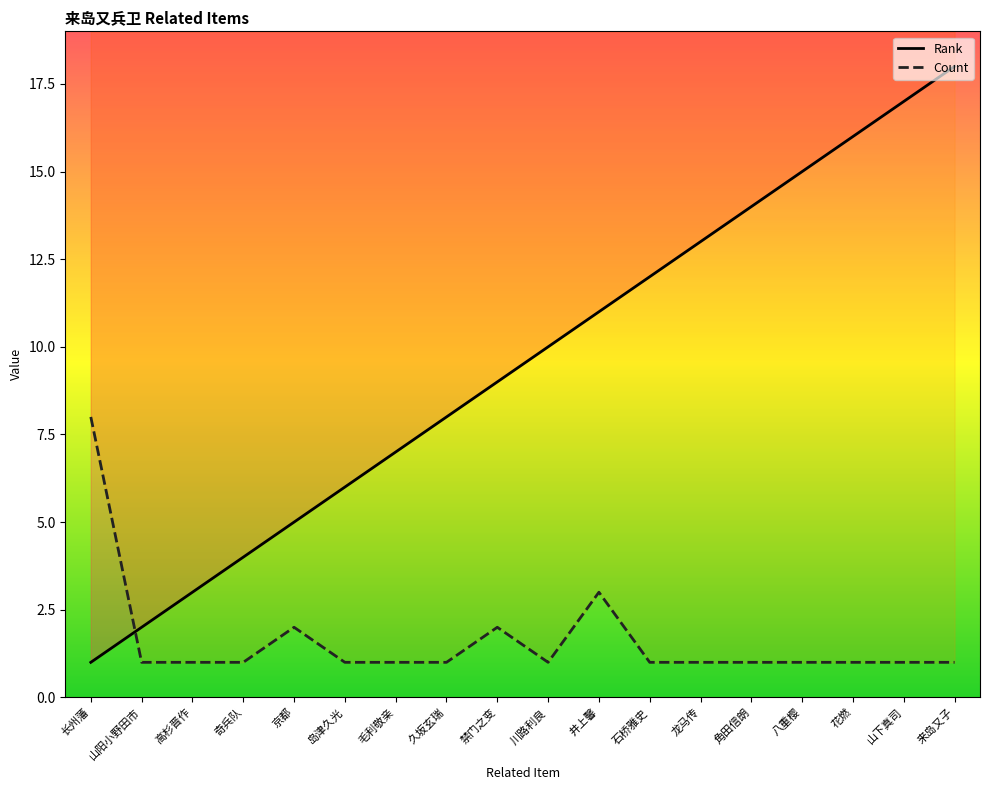

What is the label of the 7th point from the left?

毛利敬亲